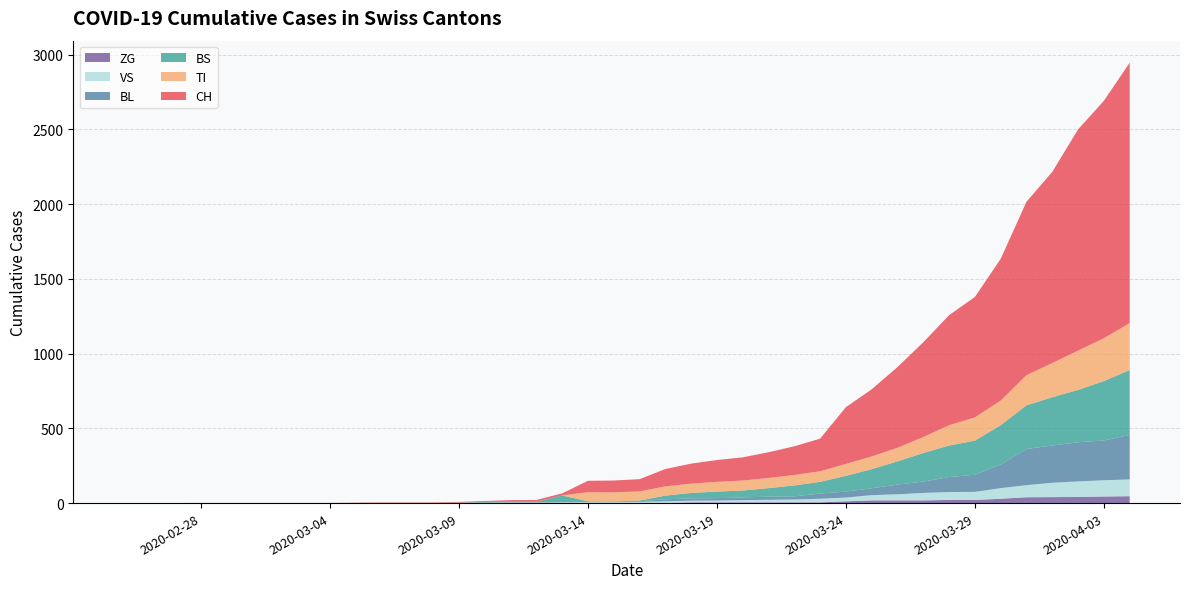

Reading left to right, transcribe all the data shown in this chart.

CH: 2020-02-25=0	2020-02-26=0	2020-02-27=0	2020-02-28=0	2020-02-29=0	2020-03-01=0	2020-03-02=0	2020-03-03=0	2020-03-04=0	2020-03-05=2	2020-03-06=3	2020-03-07=3	2020-03-08=3	2020-03-09=5	2020-03-10=6	2020-03-11=11	2020-03-12=12	2020-03-13=14	2020-03-14=76	2020-03-15=79	2020-03-16=82	2020-03-17=116	2020-03-18=134	2020-03-19=146	2020-03-20=155	2020-03-21=172	2020-03-22=192	2020-03-23=218	2020-03-24=380	2020-03-25=449	2020-03-26=540	2020-03-27=634	2020-03-28=736	2020-03-29=806	2020-03-30=948	2020-03-31=1160	2020-04-01=1279	2020-04-02=1480	2020-04-03=1588	2020-04-04=1742
TI: 2020-02-25=0	2020-02-26=0	2020-02-27=0	2020-02-28=0	2020-02-29=0	2020-03-01=0	2020-03-02=0	2020-03-03=0	2020-03-04=0	2020-03-05=0	2020-03-06=0	2020-03-07=0	2020-03-08=0	2020-03-09=0	2020-03-10=0	2020-03-11=0	2020-03-12=0	2020-03-13=0	2020-03-14=61	2020-03-15=61	2020-03-16=61	2020-03-17=62	2020-03-18=62	2020-03-19=65	2020-03-20=67	2020-03-21=68	2020-03-22=70	2020-03-23=71	2020-03-24=80	2020-03-25=85	2020-03-26=91	2020-03-27=107	2020-03-28=136	2020-03-29=155	2020-03-30=165	2020-03-31=202	2020-04-01=229	2020-04-02=263	2020-04-03=287	2020-04-04=314
BS: 2020-02-25=0	2020-02-26=0	2020-02-27=0	2020-02-28=0	2020-02-29=0	2020-03-01=0	2020-03-02=0	2020-03-03=0	2020-03-04=0	2020-03-05=0	2020-03-06=0	2020-03-07=0	2020-03-08=0	2020-03-09=0	2020-03-10=4	2020-03-11=4	2020-03-12=4	2020-03-13=44	2020-03-14=4	2020-03-15=0	2020-03-16=4	2020-03-17=25	2020-03-18=36	2020-03-19=44	2020-03-20=46	2020-03-21=57	2020-03-22=73	2020-03-23=78	2020-03-24=105	2020-03-25=128	2020-03-26=155	2020-03-27=191	2020-03-28=211	2020-03-29=228	2020-03-30=263	2020-03-31=292	2020-04-01=323	2020-04-02=350	2020-04-03=397	2020-04-04=434
BL: 2020-02-25=0	2020-02-26=0	2020-02-27=0	2020-02-28=0	2020-02-29=0	2020-03-01=0	2020-03-02=0	2020-03-03=0	2020-03-04=0	2020-03-05=0	2020-03-06=0	2020-03-07=0	2020-03-08=0	2020-03-09=1	2020-03-10=2	2020-03-11=2	2020-03-12=2	2020-03-13=2	2020-03-14=2	2020-03-15=5	2020-03-16=5	2020-03-17=13	2020-03-18=16	2020-03-19=16	2020-03-20=18	2020-03-21=21	2020-03-22=21	2020-03-23=35	2020-03-24=40	2020-03-25=46	2020-03-26=65	2020-03-27=76	2020-03-28=100	2020-03-29=115	2020-03-30=158	2020-03-31=242	2020-04-01=249	2020-04-02=262	2020-04-03=266	2020-04-04=298
VS: 2020-02-25=0	2020-02-26=0	2020-02-27=0	2020-02-28=2	2020-02-29=2	2020-03-01=2	2020-03-02=2	2020-03-03=2	2020-03-04=2	2020-03-05=2	2020-03-06=2	2020-03-07=2	2020-03-08=2	2020-03-09=2	2020-03-10=2	2020-03-11=3	2020-03-12=3	2020-03-13=5	2020-03-14=6	2020-03-15=6	2020-03-16=8	2020-03-17=11	2020-03-18=11	2020-03-19=12	2020-03-20=15	2020-03-21=17	2020-03-22=19	2020-03-23=24	2020-03-24=25	2020-03-25=35	2020-03-26=41	2020-03-27=50	2020-03-28=53	2020-03-29=54	2020-03-30=71	2020-03-31=81	2020-04-01=96	2020-04-02=104	2020-04-03=109	2020-04-04=112
ZG: 2020-02-25=0	2020-02-26=0	2020-02-27=0	2020-02-28=0	2020-02-29=0	2020-03-01=0	2020-03-02=0	2020-03-03=0	2020-03-04=0	2020-03-05=0	2020-03-06=0	2020-03-07=0	2020-03-08=0	2020-03-09=0	2020-03-10=0	2020-03-11=0	2020-03-12=0	2020-03-13=0	2020-03-14=0	2020-03-15=0	2020-03-16=0	2020-03-17=1	2020-03-18=5	2020-03-19=5	2020-03-20=5	2020-03-21=5	2020-03-22=5	2020-03-23=5	2020-03-24=12	2020-03-25=18	2020-03-26=18	2020-03-27=18	2020-03-28=21	2020-03-29=21	2020-03-30=29	2020-03-31=39	2020-04-01=40	2020-04-02=41	2020-04-03=44	2020-04-04=46